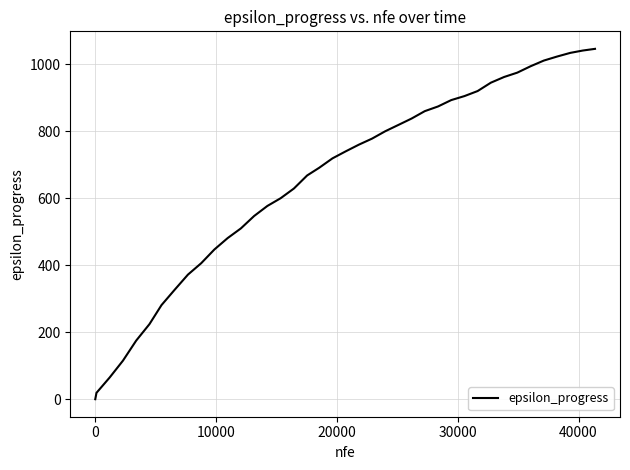

Reading left to right, list all the values displayed in this chart.

0	19	65	115	175	224	281	327	372	406	447	481	510	547	577	600	629	668	691	719	740	760	778	800	819	838	860	874	893	905	920	945	962	975	994	1011	1023	1034	1041	1046